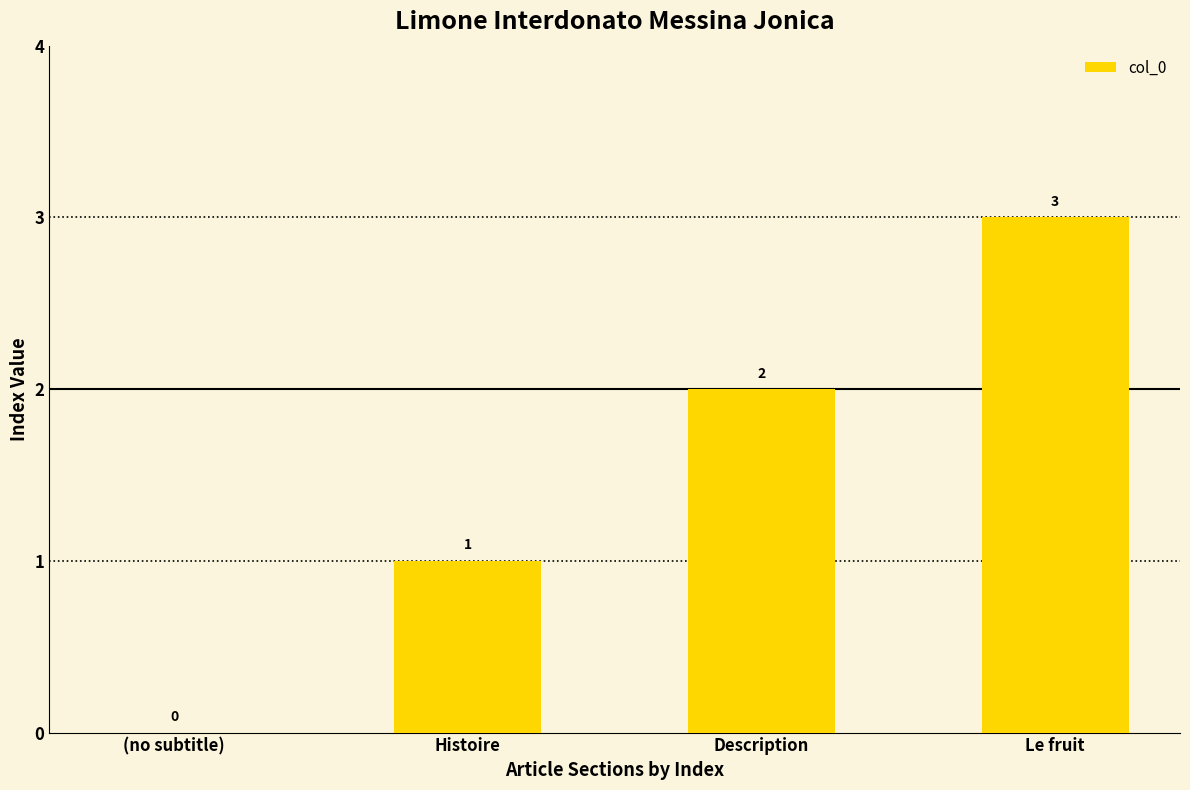

What is the sum of the values at Le fruit and (no subtitle)?

3